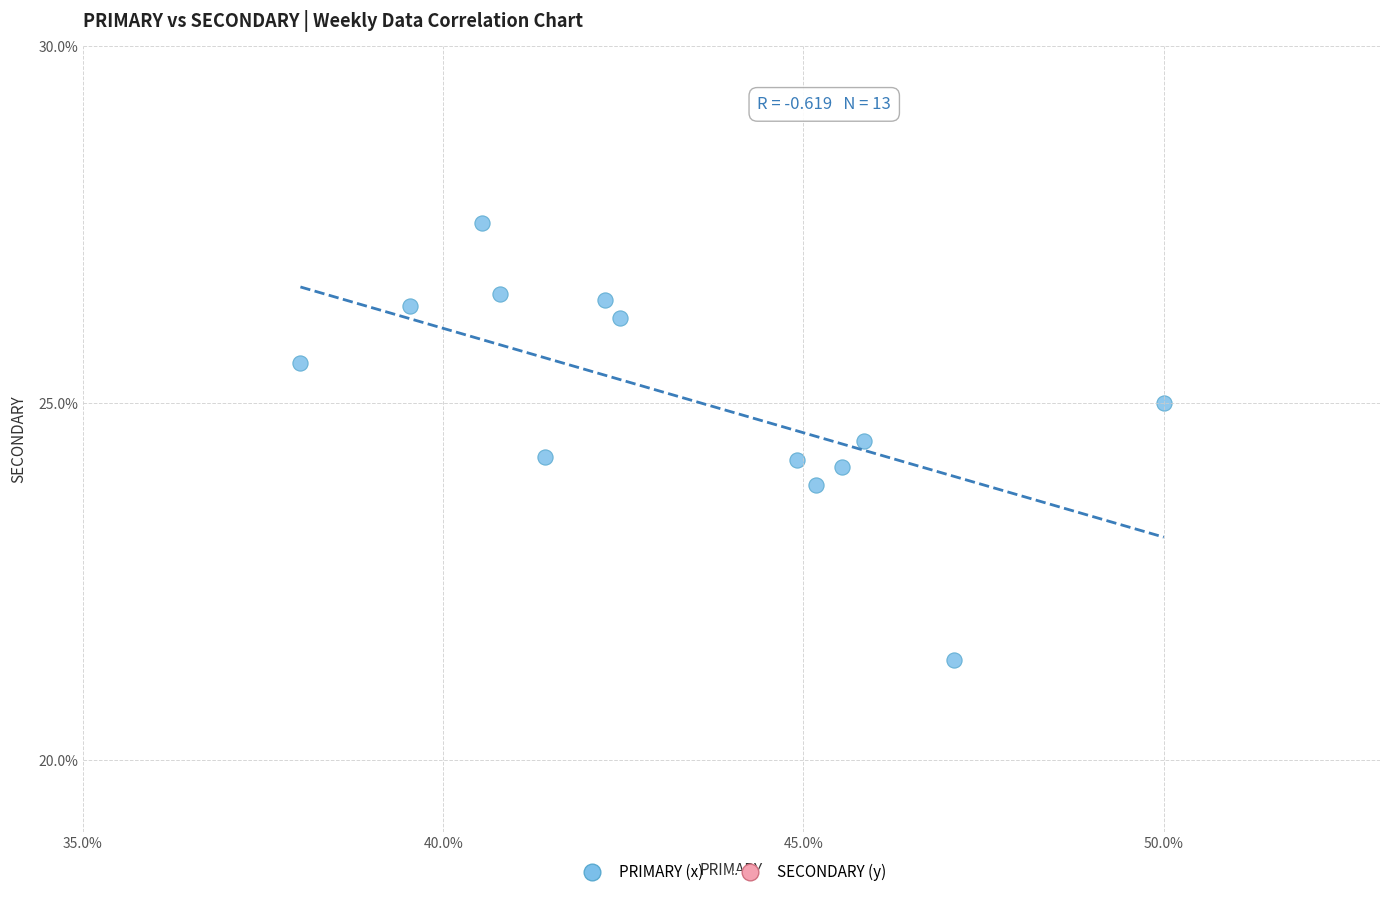

What is the range of Y values (max minus min)?

6.1